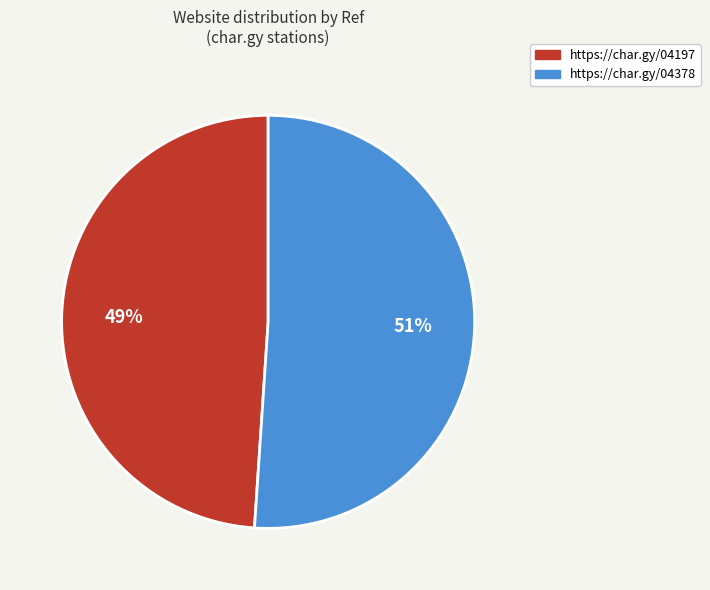

Which category has the smallest portion of the pie?

https://char.gy/04197